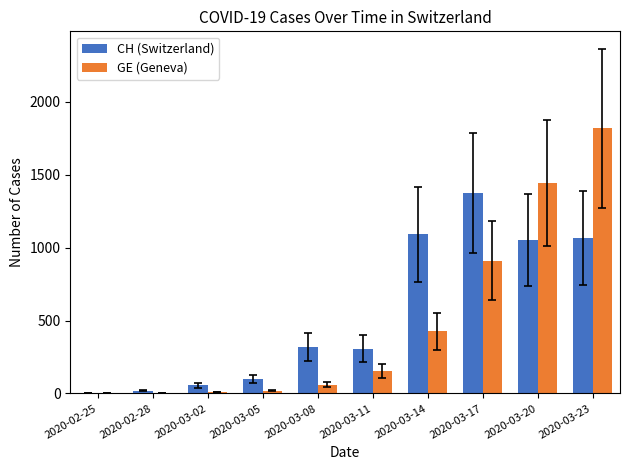

How many distinct data groups are displayed?

2